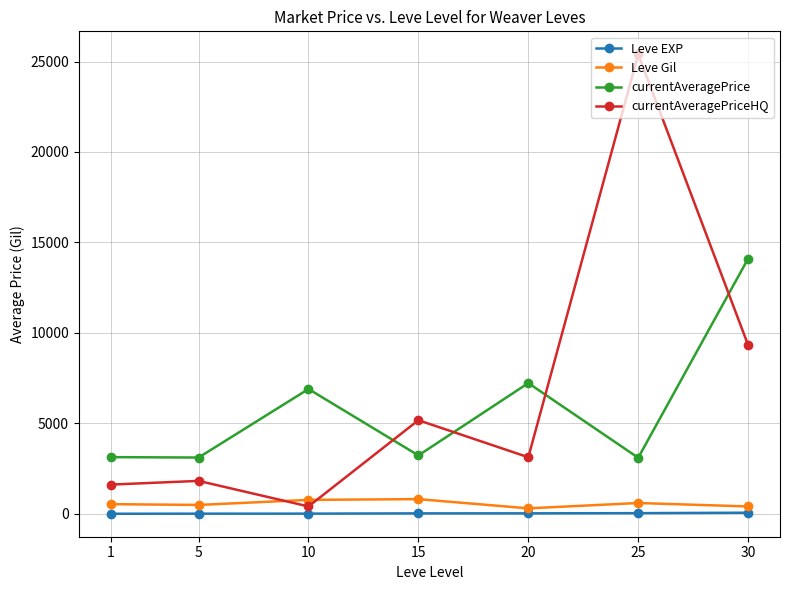

What is the value of the Leve Gil point at the 6th from the left?

595.0